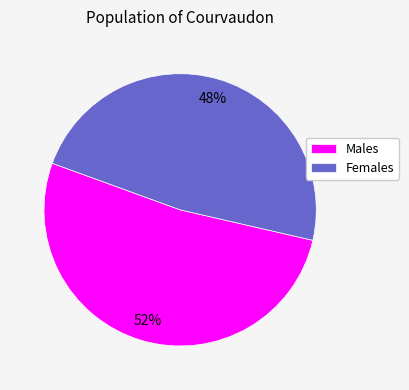

Does Females represent more than half of the total?

No